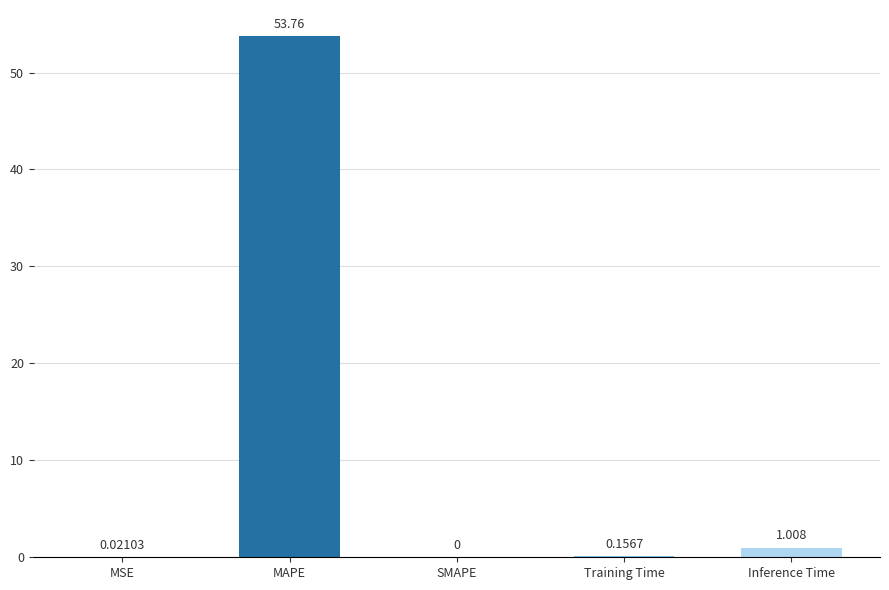

Which label corresponds to the largest value in the chart?

MAPE